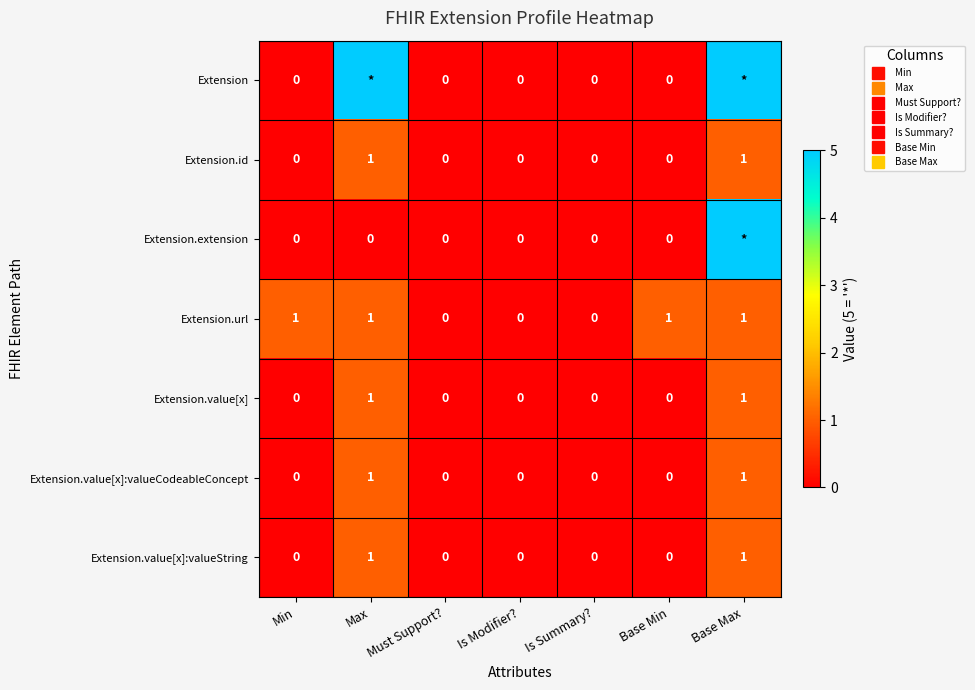

Between Must Support? and Base Min, which series saw the biggest shift?

Extension.url